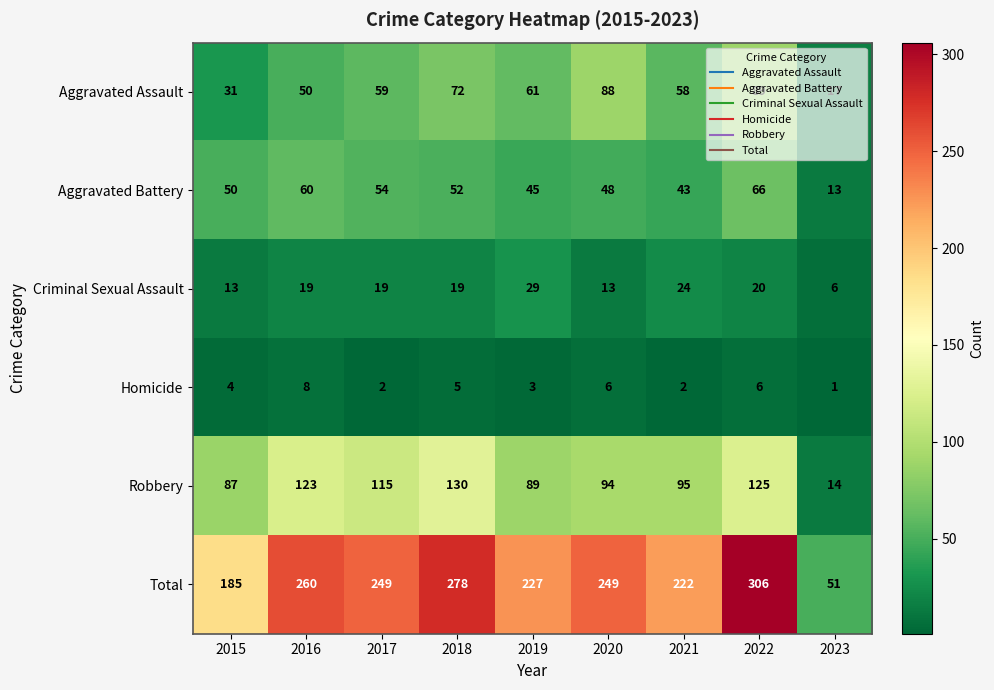

Which series has the largest total across all categories?

Total